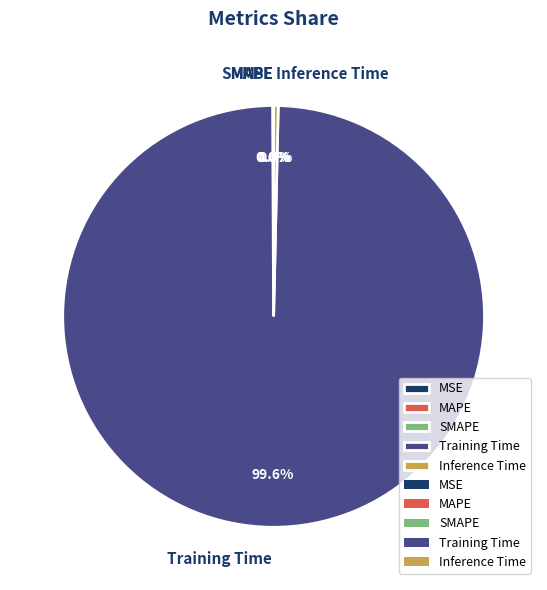

Does Training Time account for over 50% of the chart?

Yes